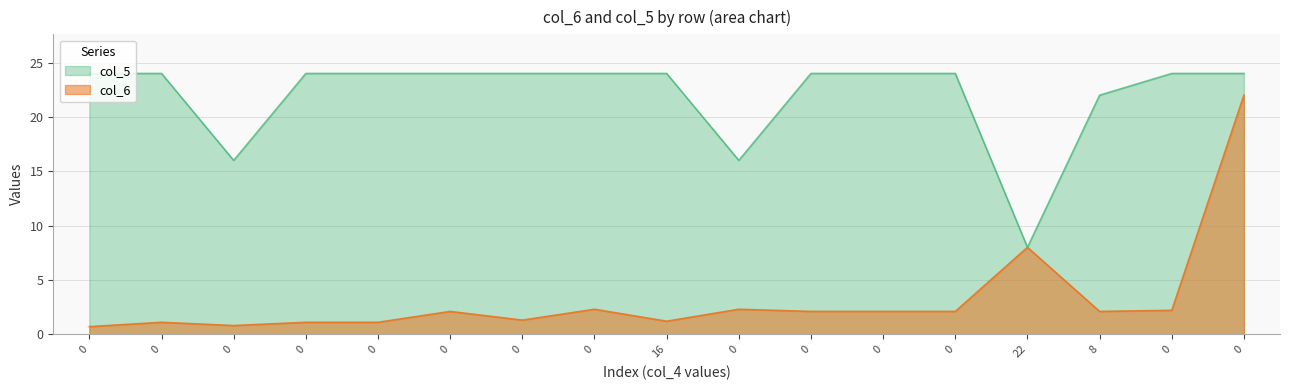

List the series in order of their peak value, highest first.

col_5, col_6